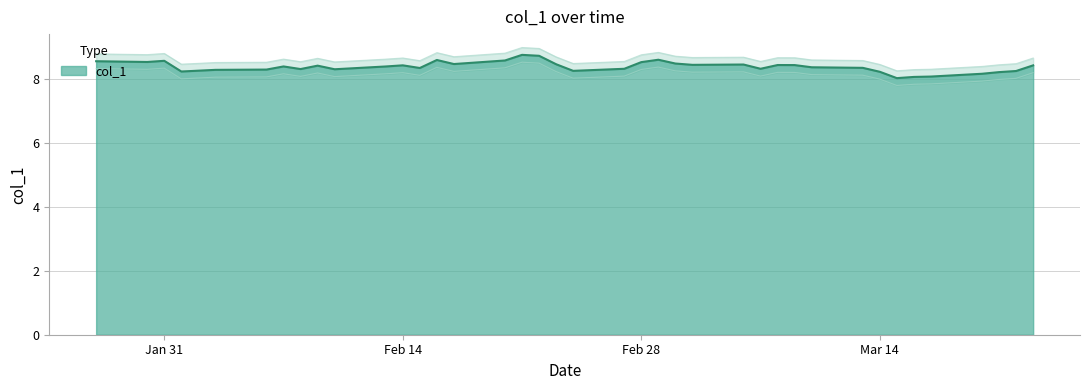

Where is the first local minimum?

2023-01-30